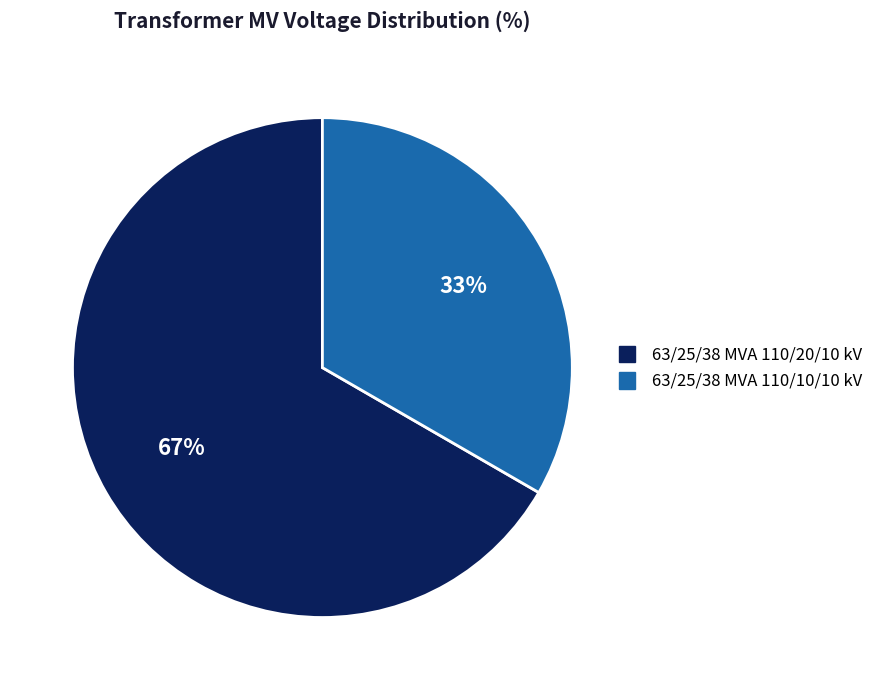

Is the sum of 63/25/38 MVA 110/10/10 kV and 63/25/38 MVA 110/20/10 kV greater than half?

Yes